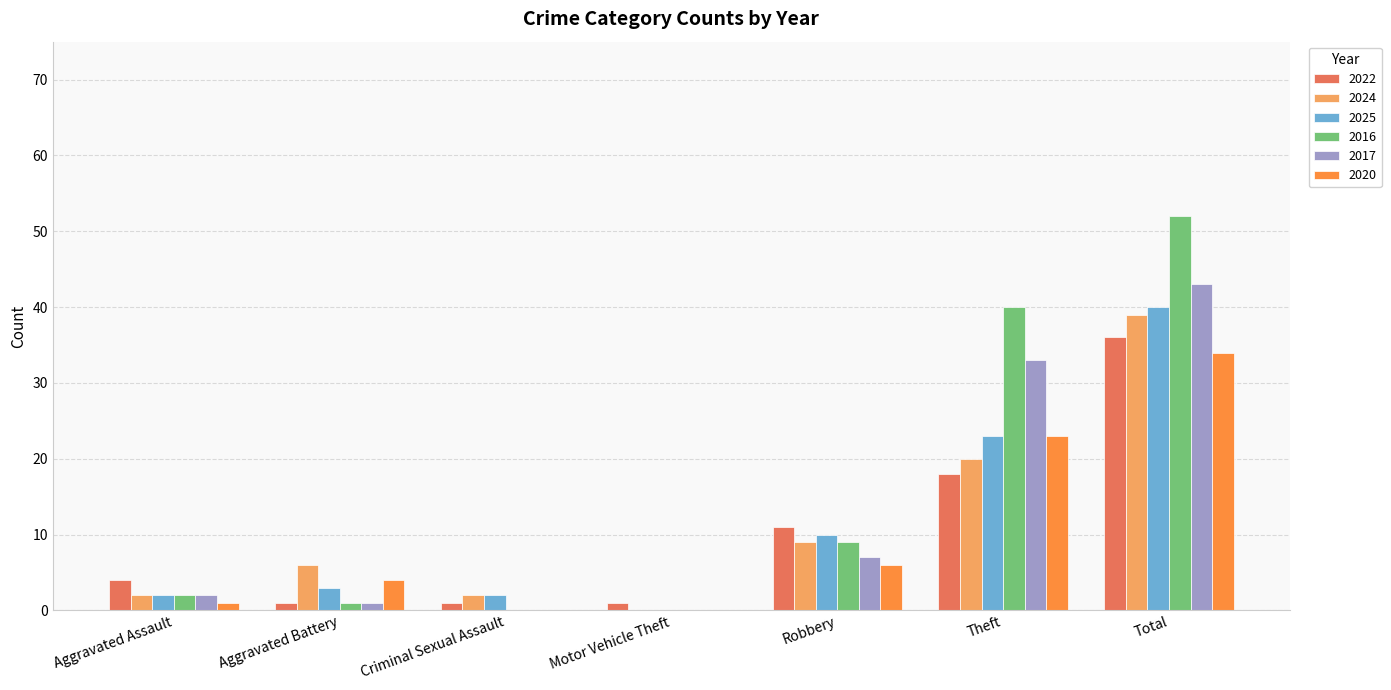

At which label does 2016 reach its peak?

Total